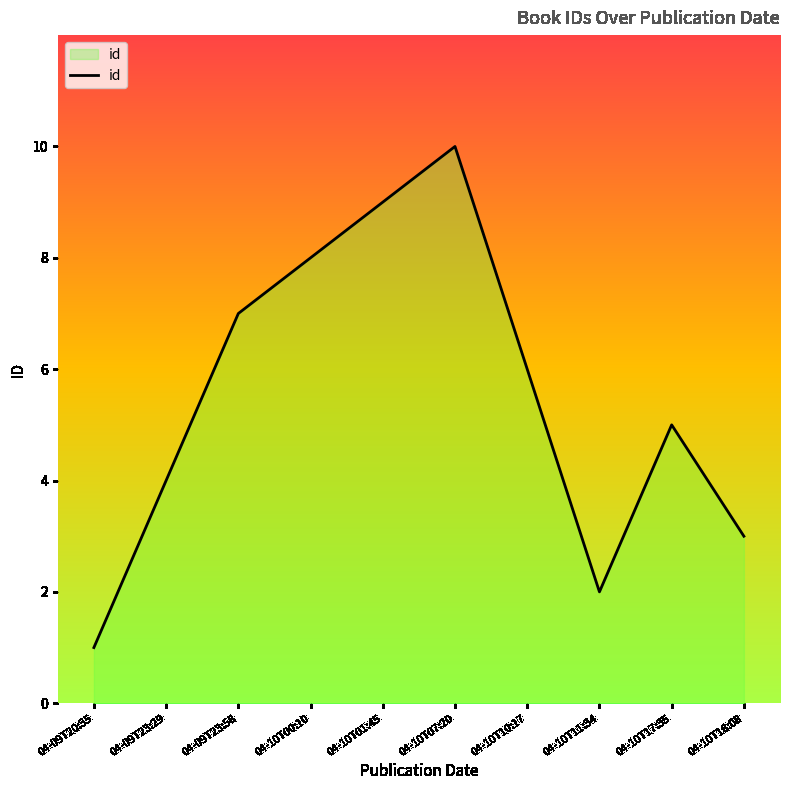

Reading left to right, extract all data points from this chart.

1	4	7	8	9	10	6	2	5	3